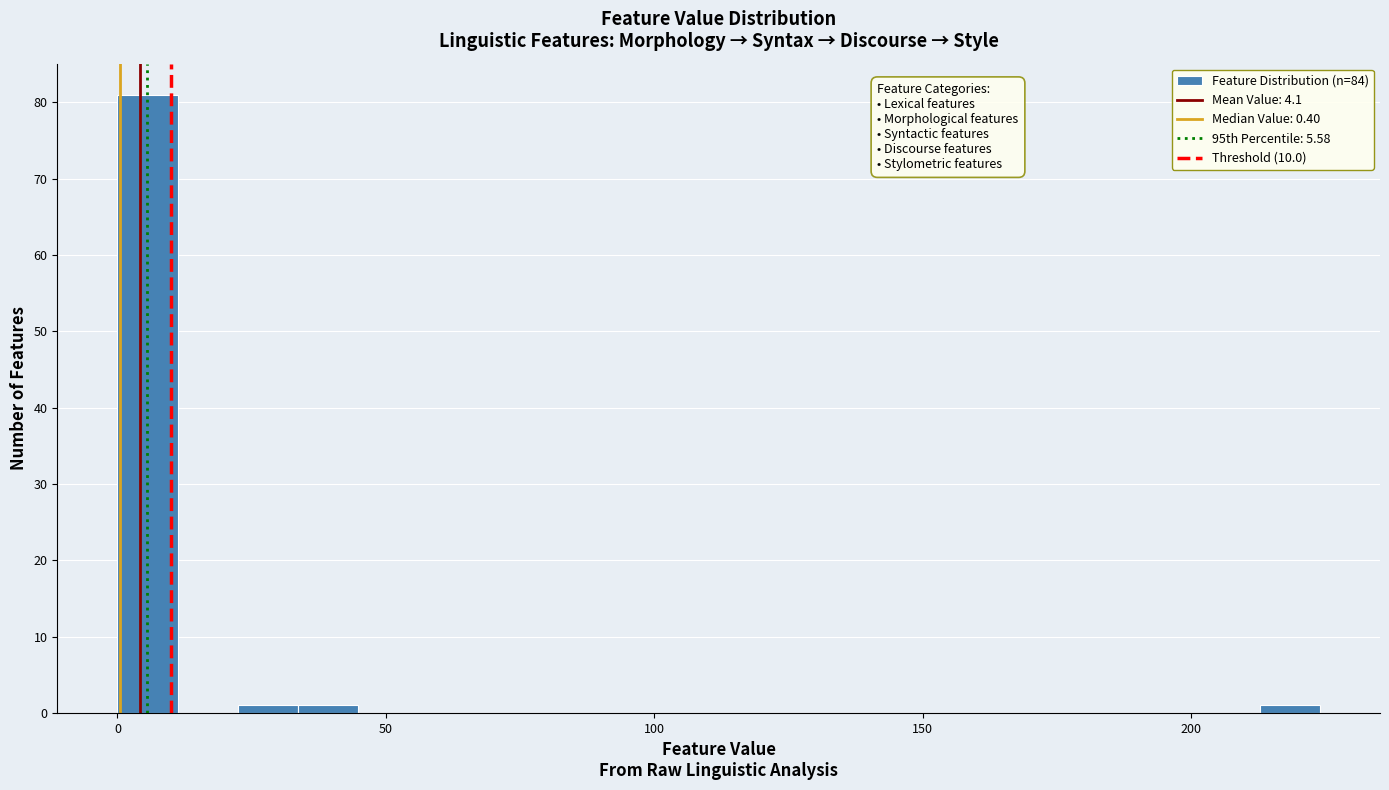

Read against the x-axis, roughly where is the centre of the tallest bar?

5